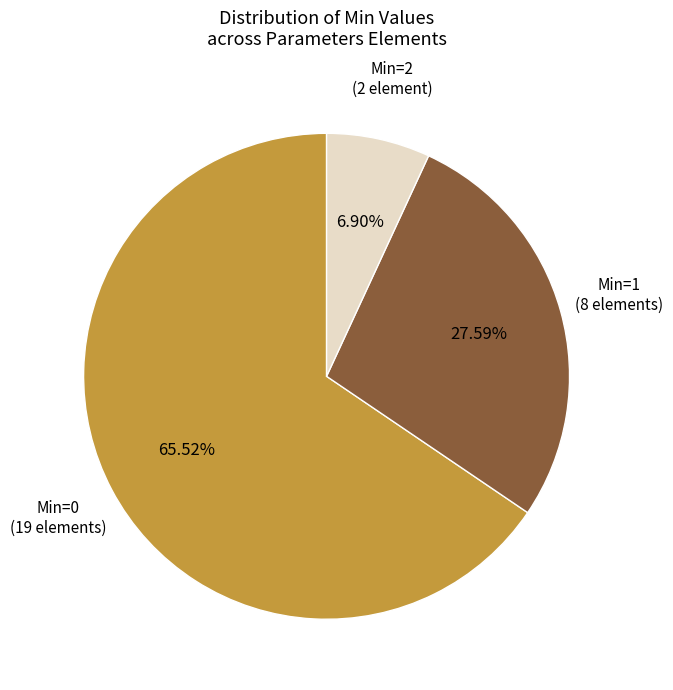

Which has a higher value, Min=0 (19 elements) or Min=1 (8 elements)?

Min=0 (19 elements)